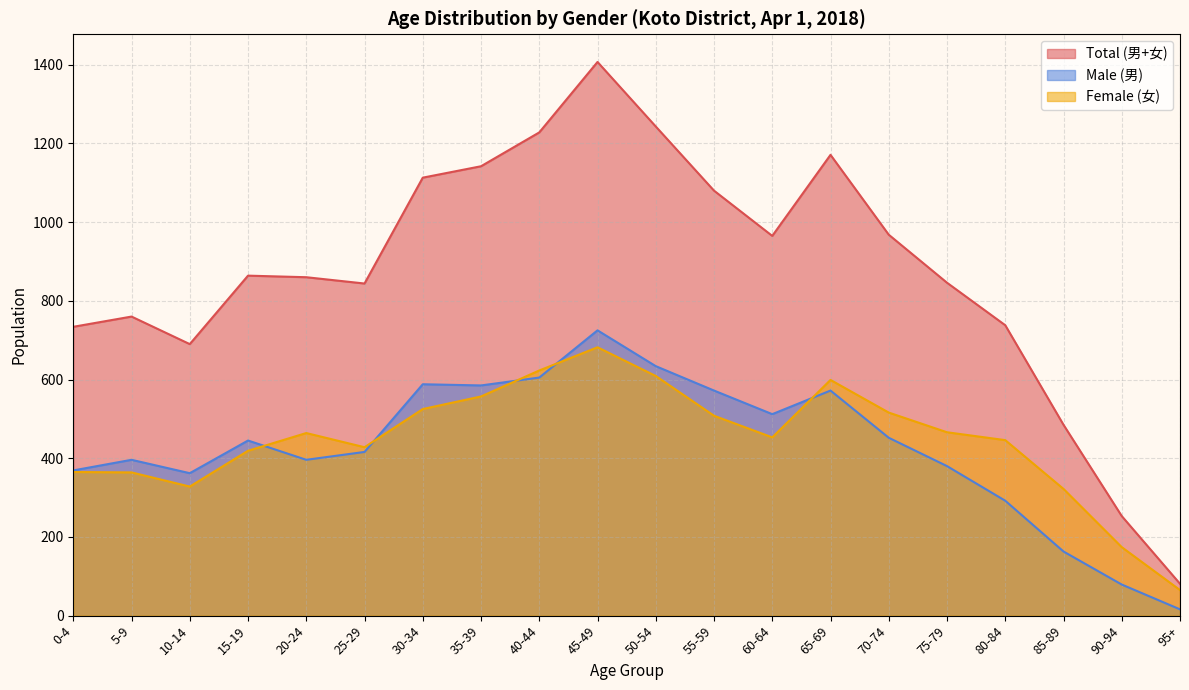

What is the difference between the Male (男) values at 90-94 and 0-4?

290